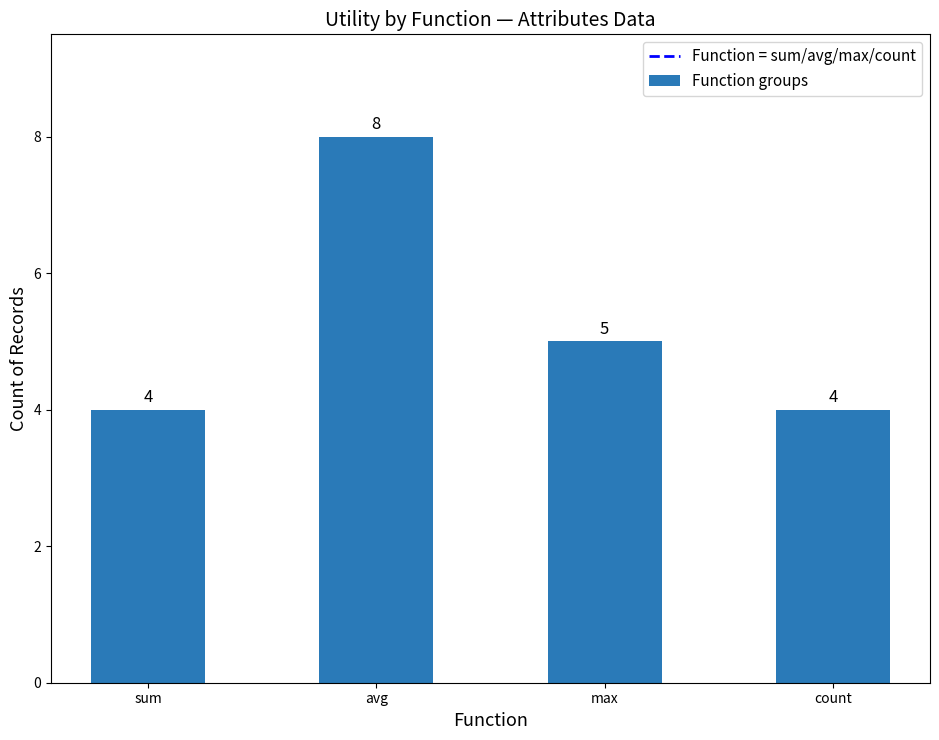

What is the sum of all values?

21